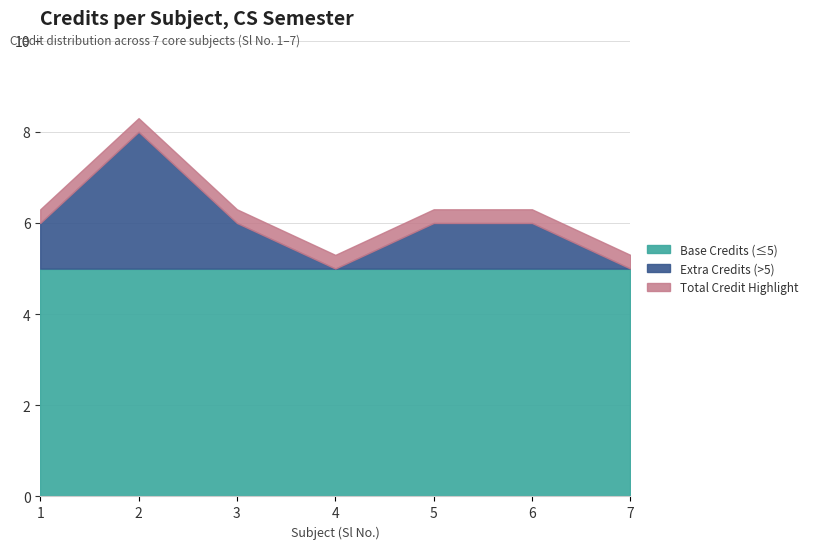

Approximately how many times larger is the value at 7 compared to 5?

0.8